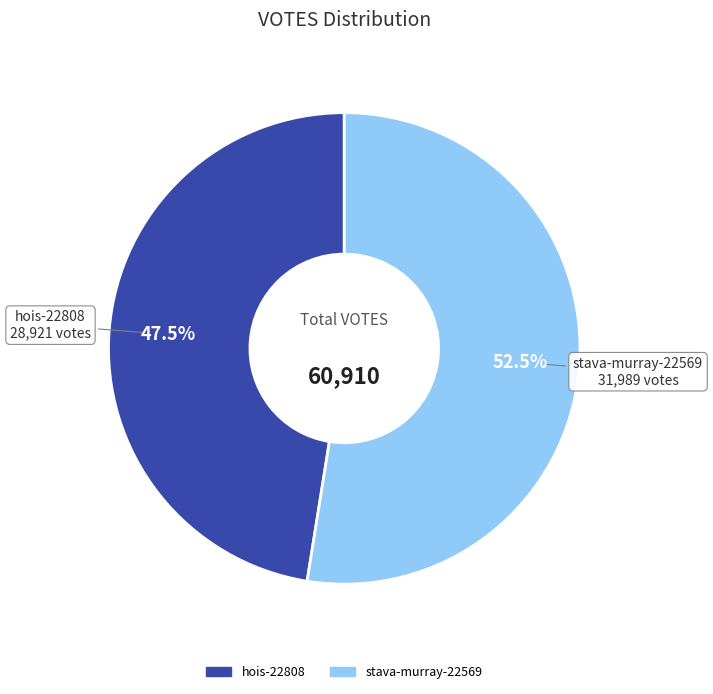

Is stava-murray-22569 the majority of the pie?

Yes